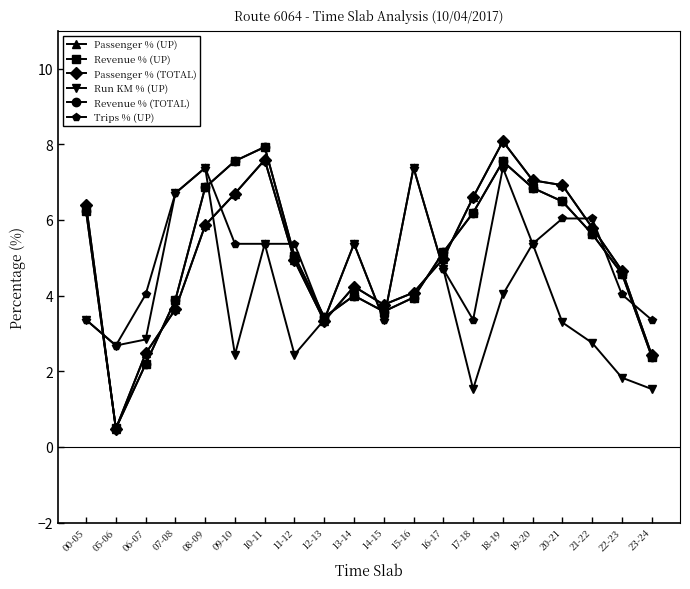

Which series has the largest range (max minus min)?

Passenger % (UP)